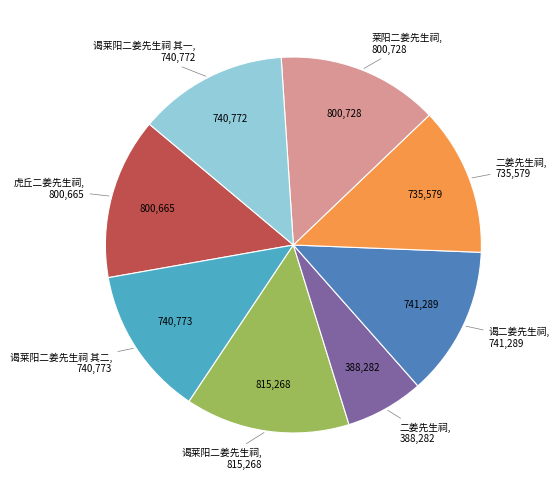

Does any single category account for the majority?

No